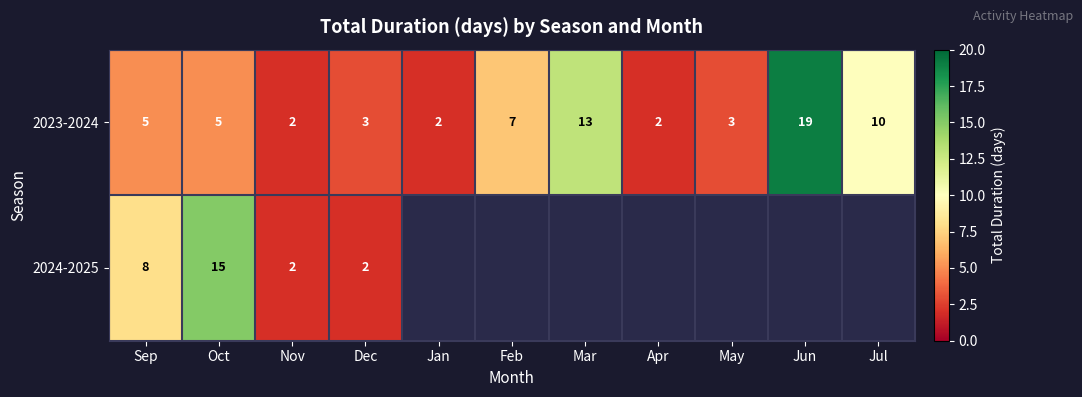

Is it true that 2023-2024 equals 8.2 at Sep?

False